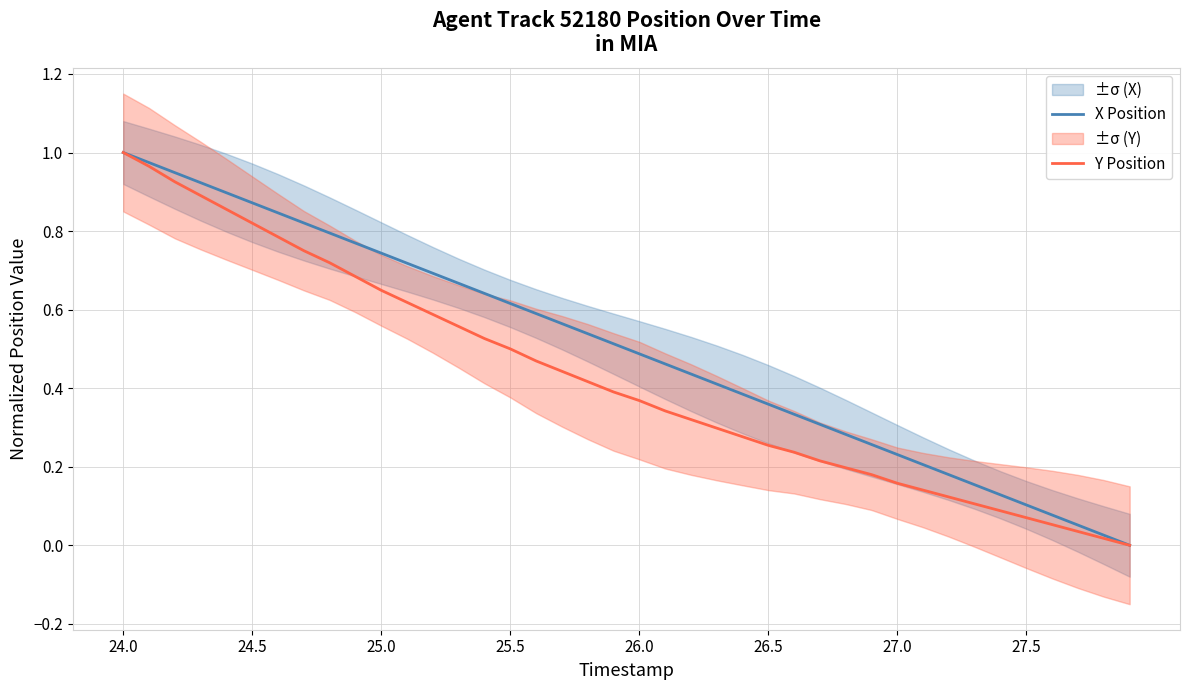

Which series has the largest range (max minus min)?

X Position